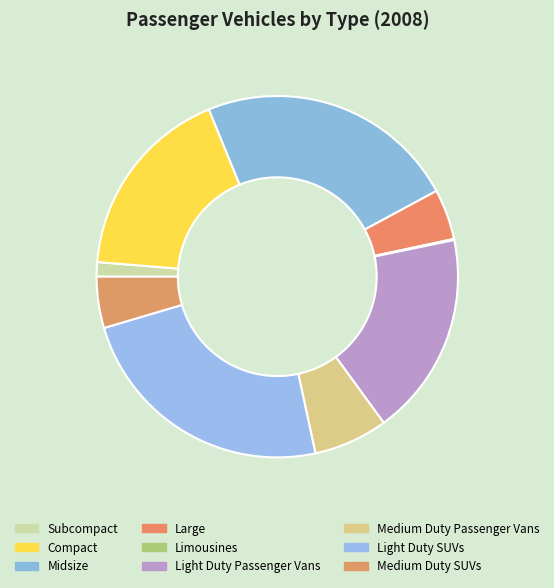

What percentage is the Medium Duty Passenger Vans slice, to the nearest percent?

7%